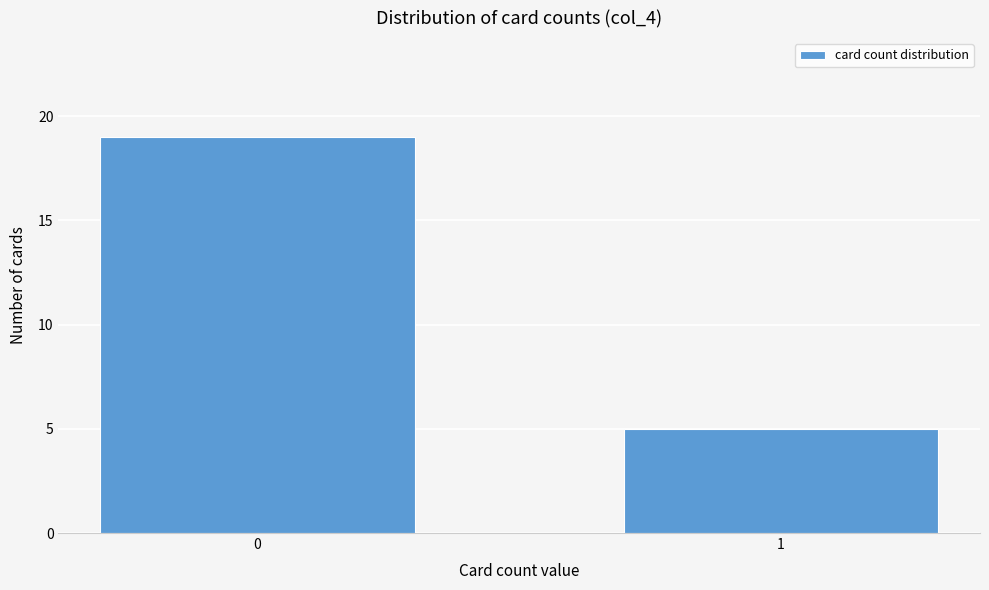

Reading left to right, extract all data points from this chart.

19	5